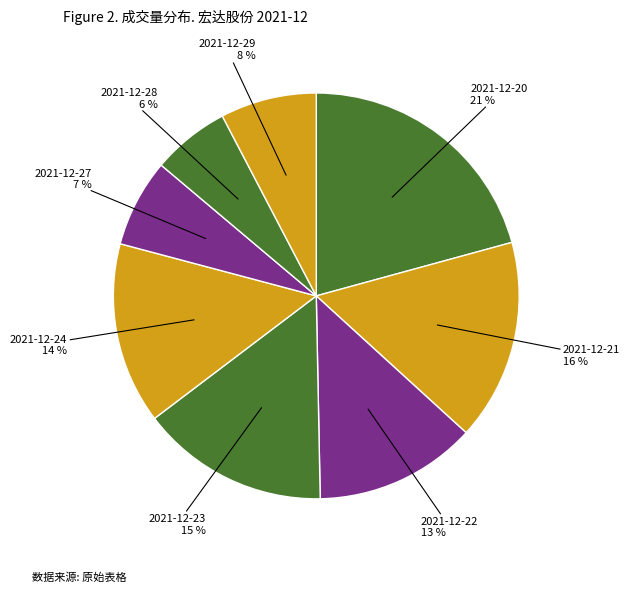

Is 2021-12-23 the majority of the pie?

No